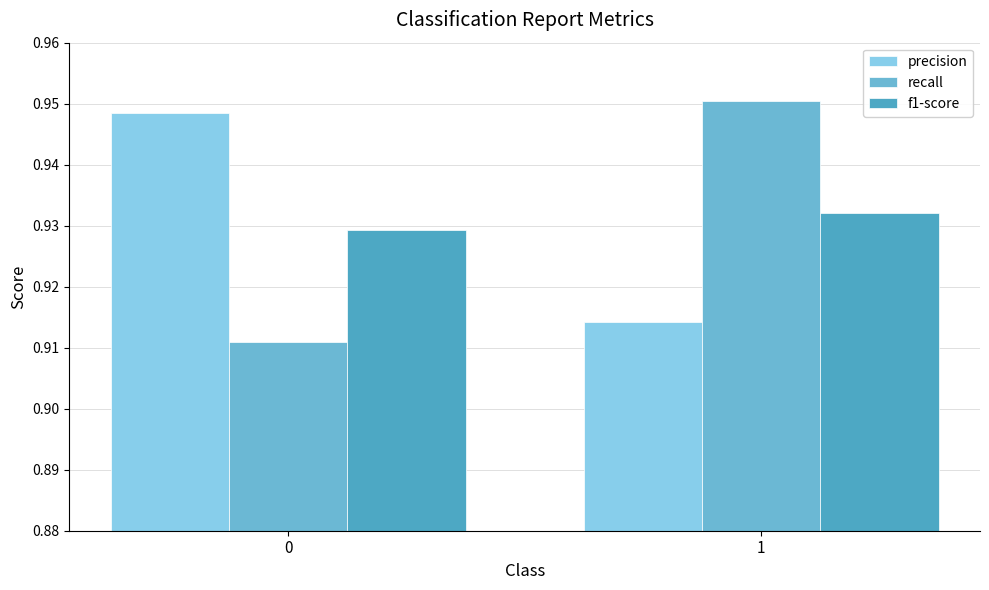

Are the bars grouped side by side (vs. stacked)?

Yes